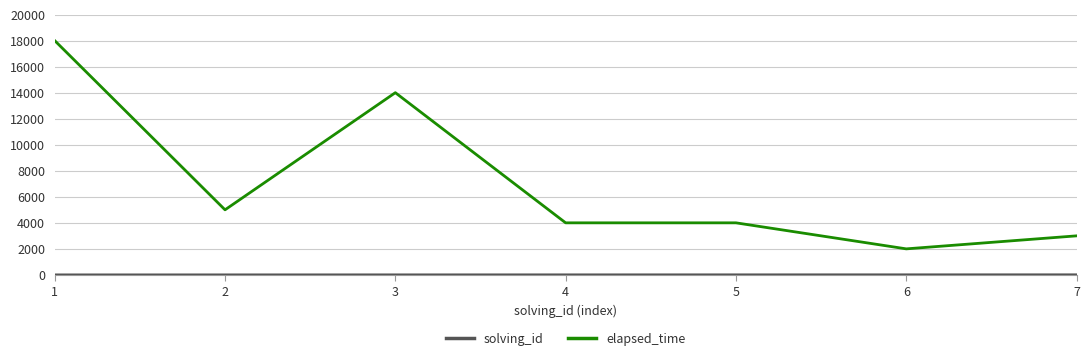

Which series has the largest total across all categories?

elapsed_time